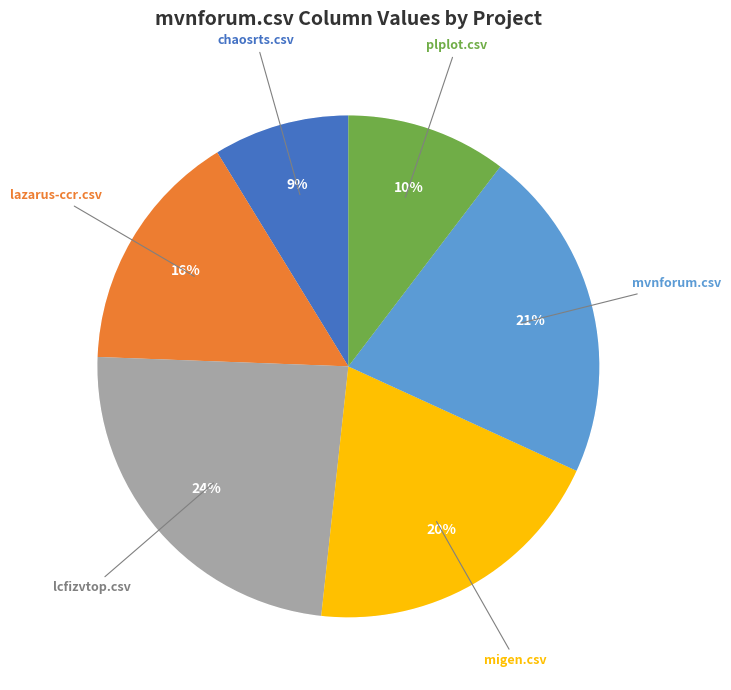

How much of the chart is everything except migen.csv?

80.1%